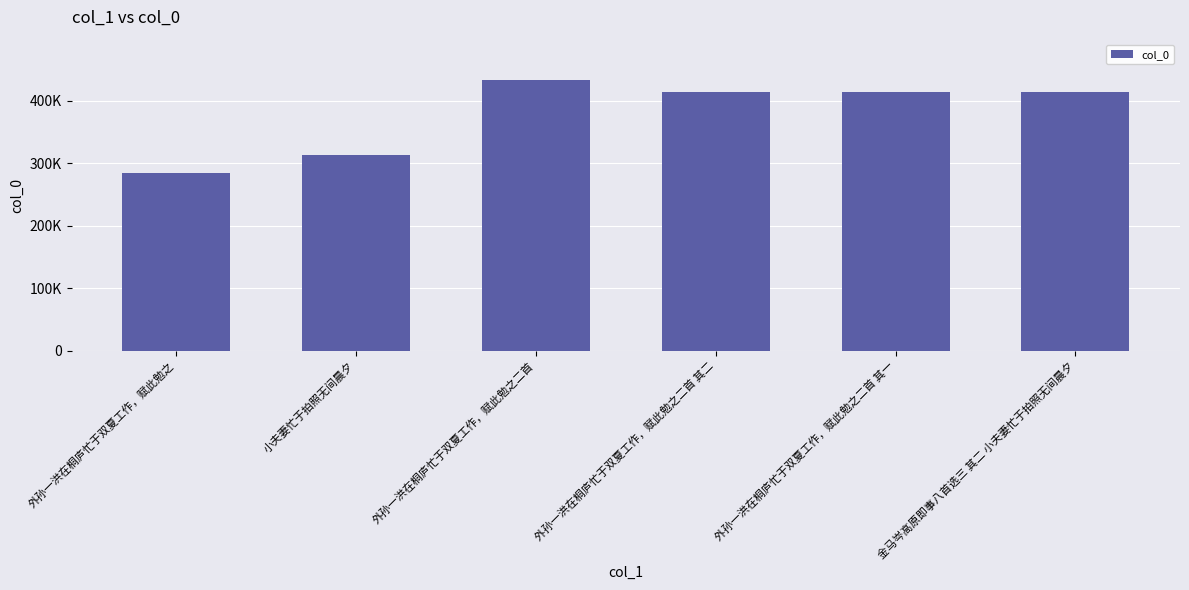

The chart shows a value of 599237 at 外孙一洪在桐庐忙于双夏工作，赋此勉之二首 其一. True or false?

False